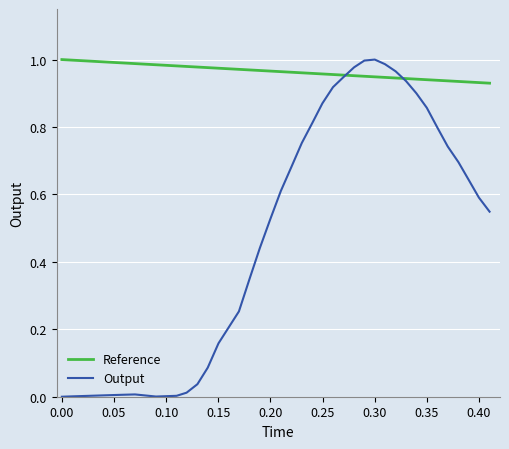

List the series in order of their overall mean, lowest first.

Output, Reference